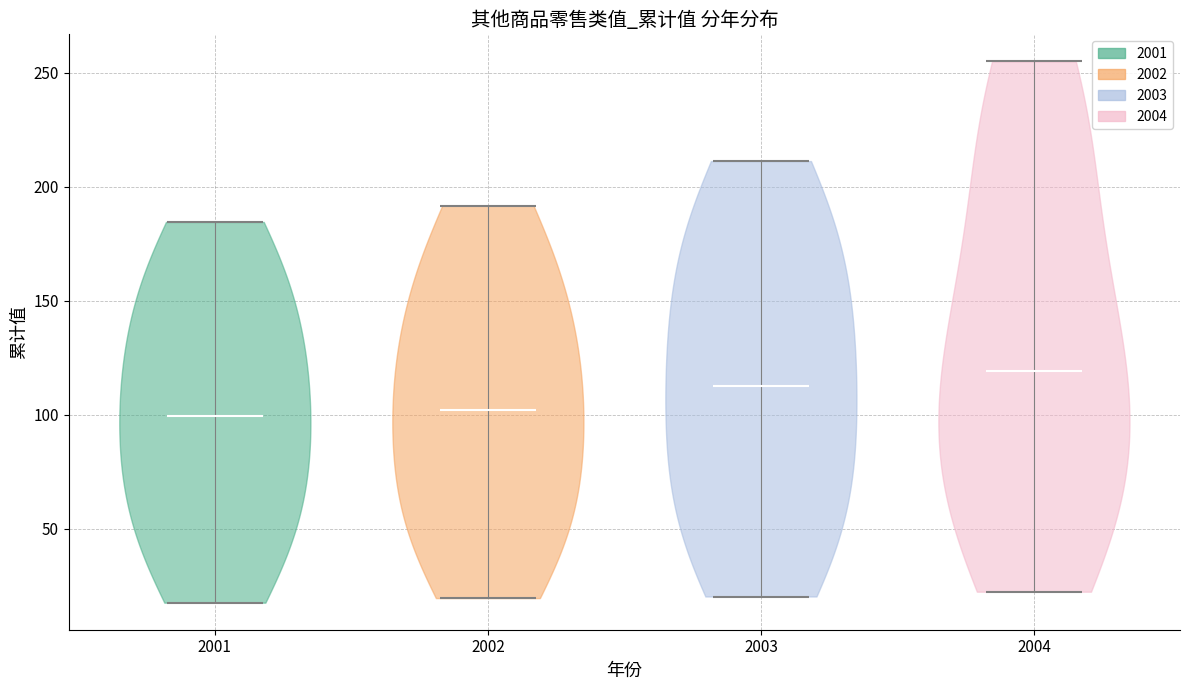

Reading left to right, read every violin against the y-axis: where its median line is, and the lowest and highest points it reaches. The values are not printed on the chart, so give them approximately, as read against the axis.

2001: median line 100, lowest point 20, highest point 185
2002: median line 100, lowest point 20, highest point 190
2003: median line 115, lowest point 20, highest point 210
2004: median line 120, lowest point 20, highest point 255